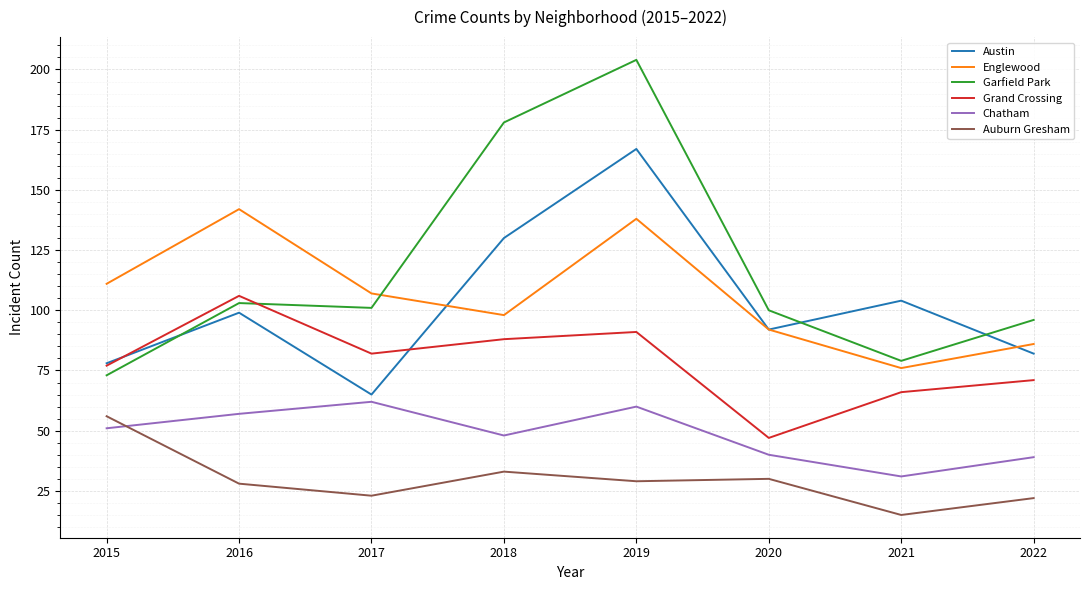

What is the approximate value of Englewood at 2016?

142